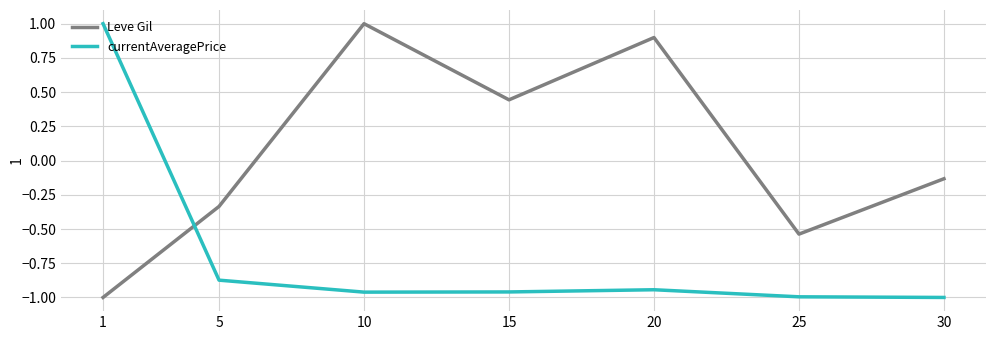

How many negative values does the Leve Gil series have?

4